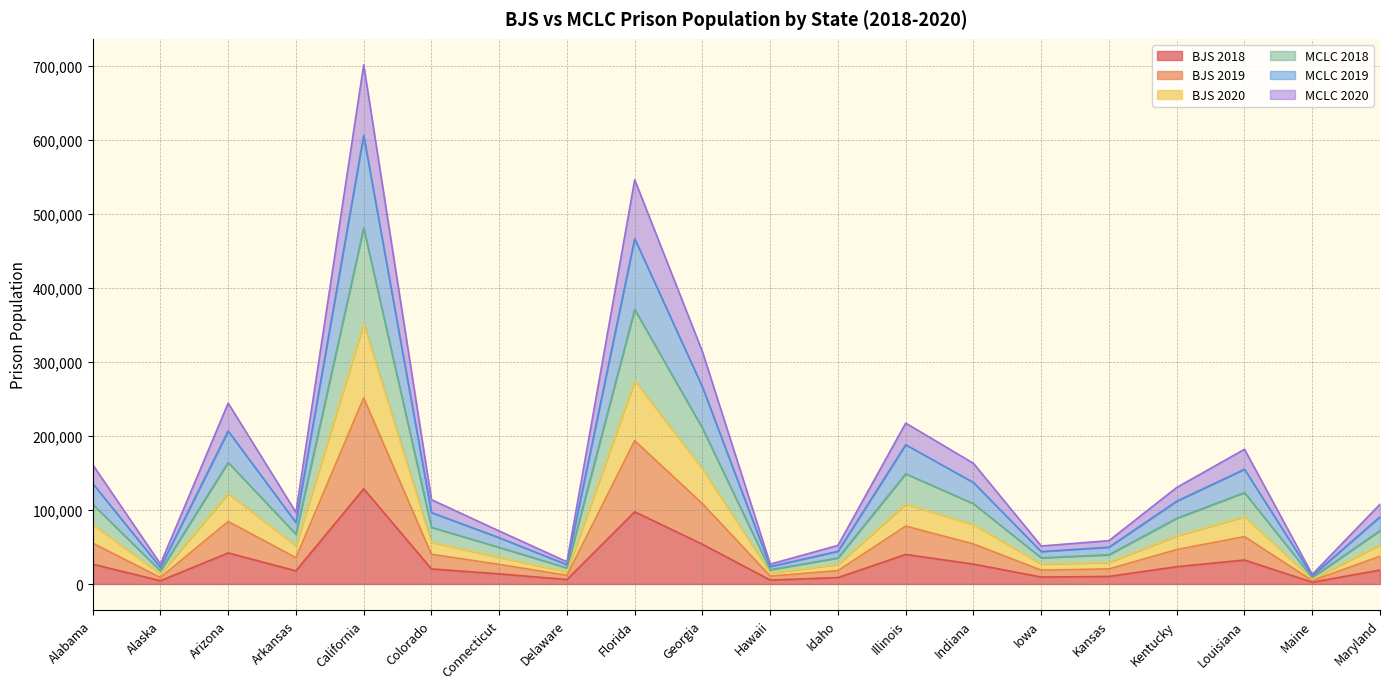

What are all the series names shown in the legend?

BJS 2018, BJS 2019, BJS 2020, MCLC 2018, MCLC 2019, MCLC 2020